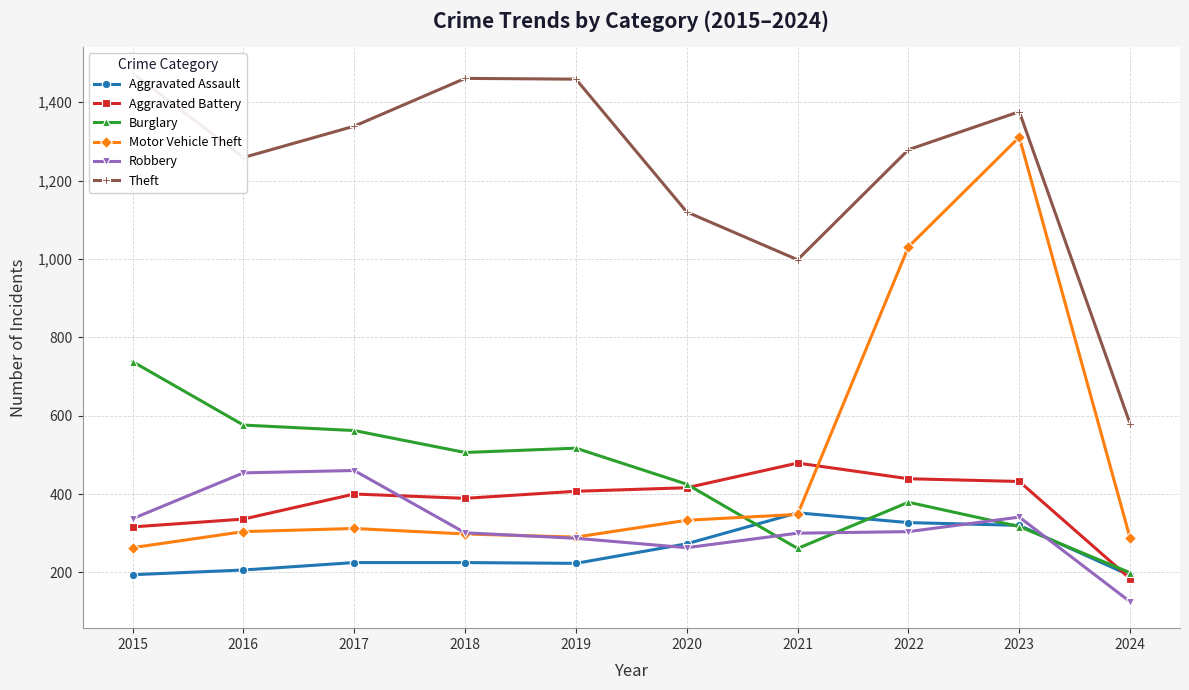

What is the greatest value displayed?

1474